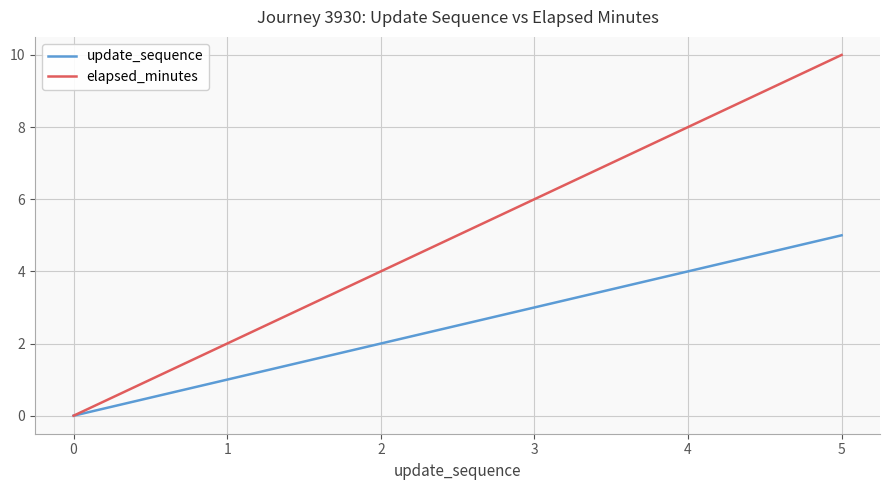

Which series has the largest total across all categories?

elapsed_minutes